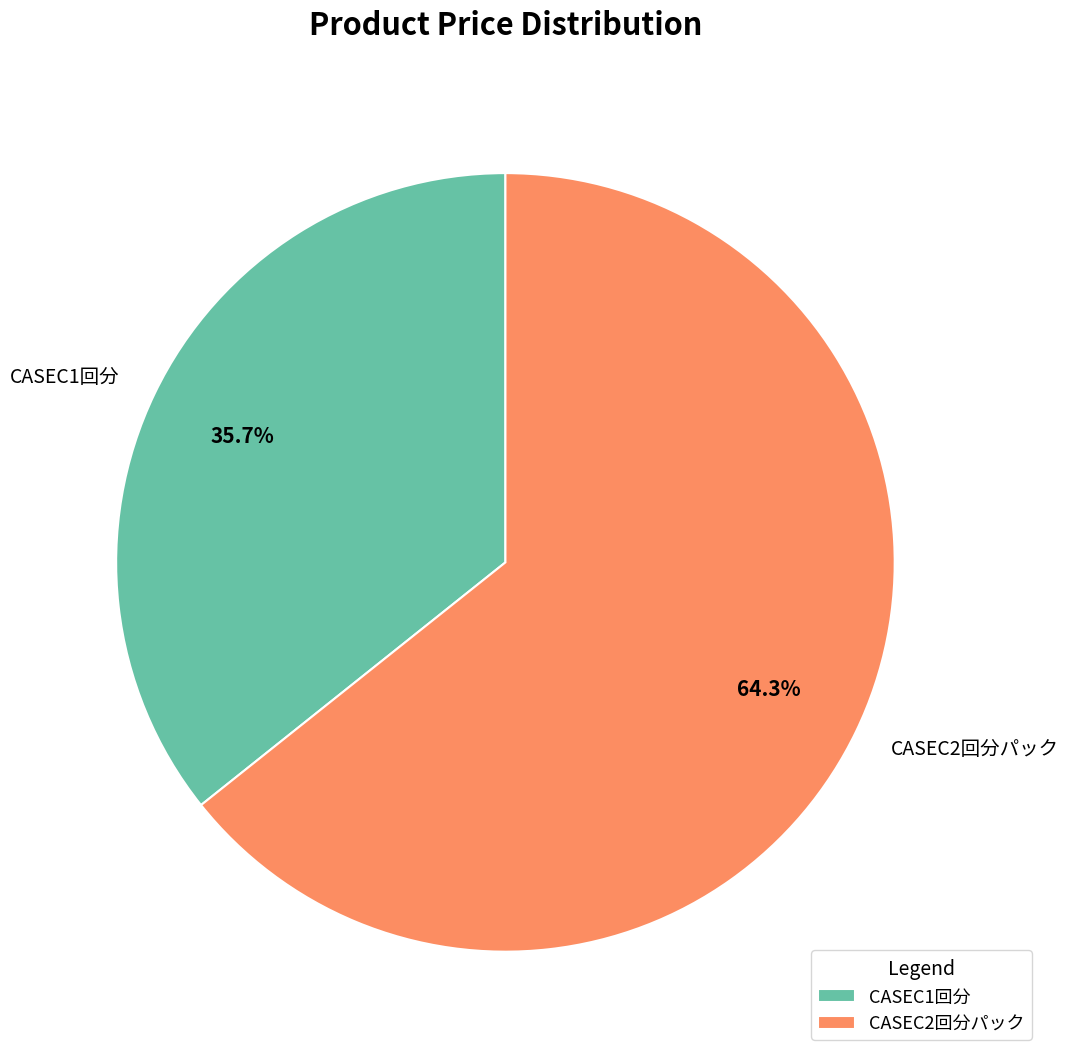

To the nearest percent, what is the combined percentage of CASEC1回分 and CASEC2回分パック?

100%